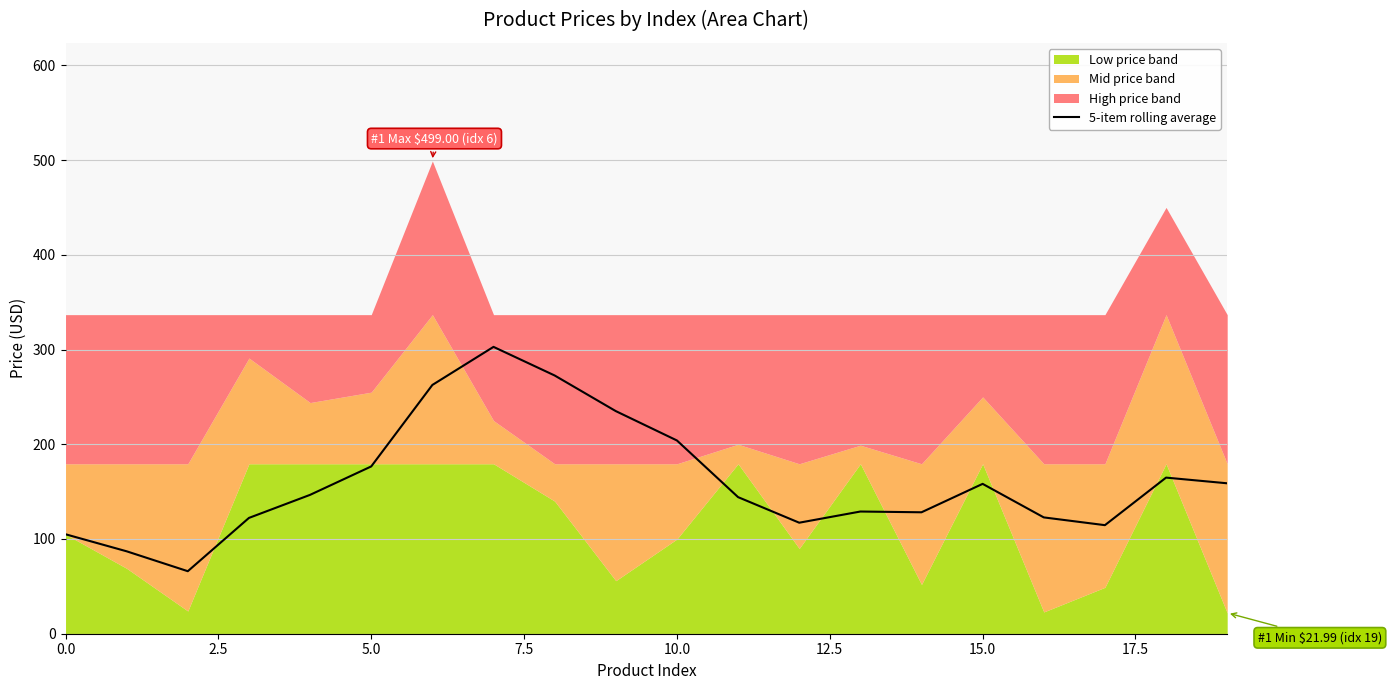

Reading right to left, transcribe all the data shown in this chart.

158.8	164.8	114.6	122.8	158.2	128.2	129.0	117.2	144.2	204.0	235.0	272.6	302.8	262.6	176.6	146.6	122.2	66.0	87.0	105.0